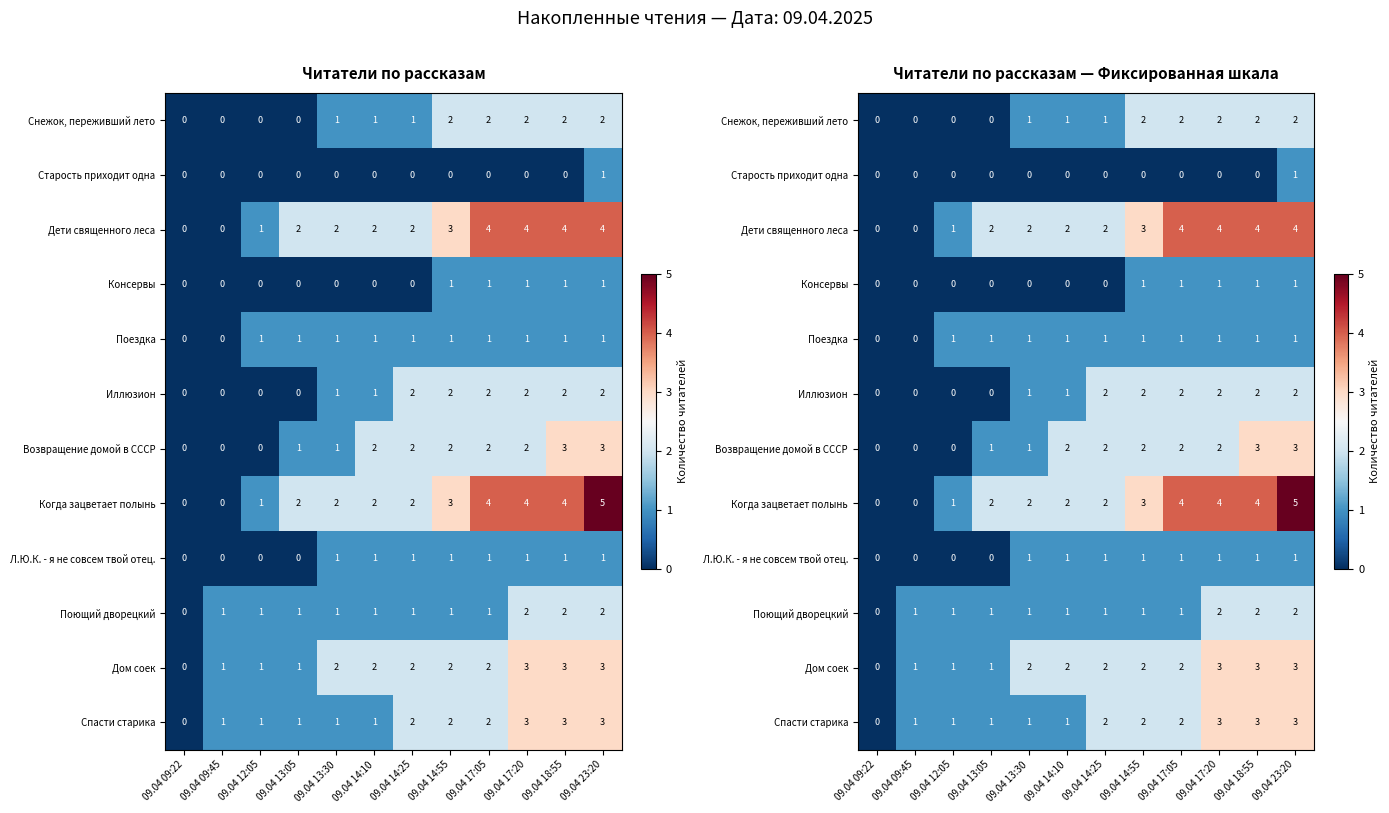

The Старость приходит одна series shows 0 at 09.04 12:05. True or false?

True